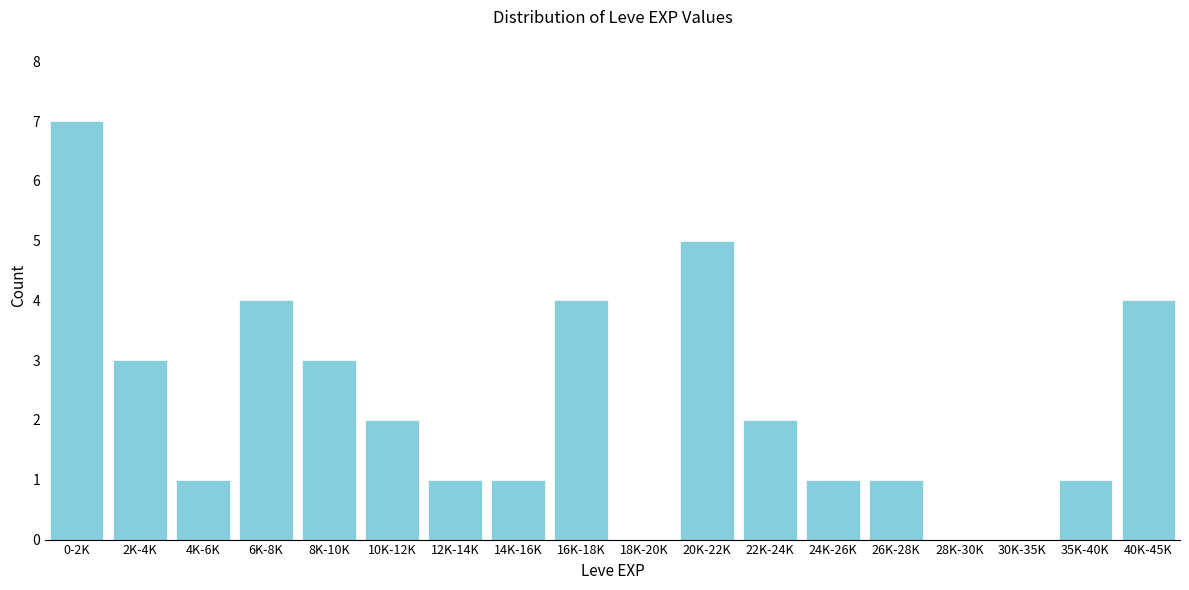

Reading left to right, extract all data points from this chart.

0-2K=7	2K-4K=3	4K-6K=1	6K-8K=4	8K-10K=3	10K-12K=2	12K-14K=1	14K-16K=1	16K-18K=4	18K-20K=0	20K-22K=5	22K-24K=2	24K-26K=1	26K-28K=1	28K-30K=0	30K-35K=0	35K-40K=1	40K-45K=4